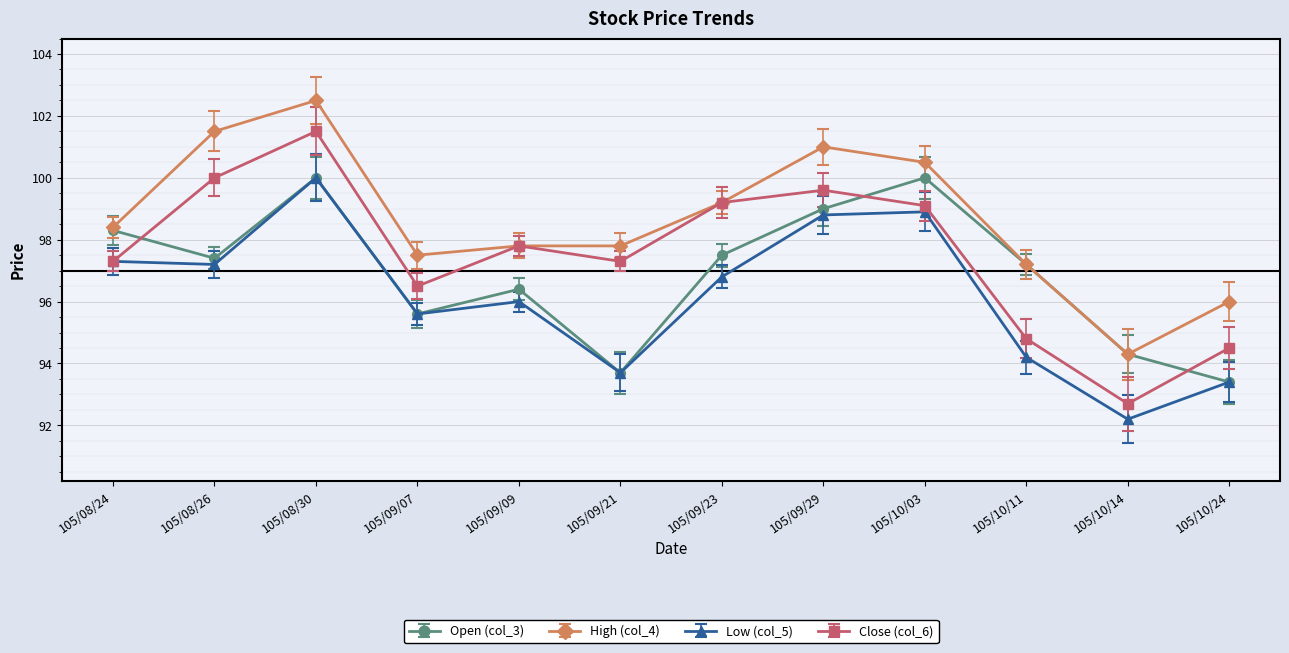

What is the spread (max minus min) of values at 105/09/23?

2.4